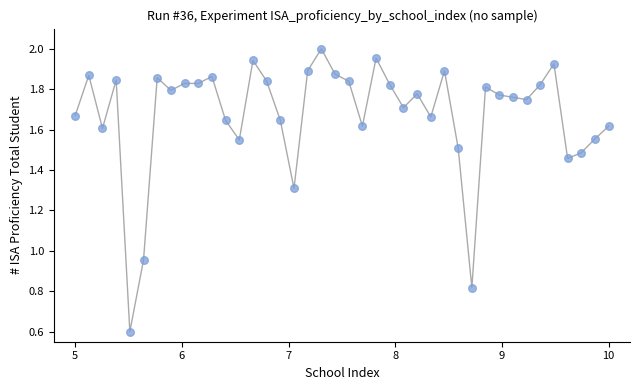

What is the range of Y values (max minus min)?

1.4